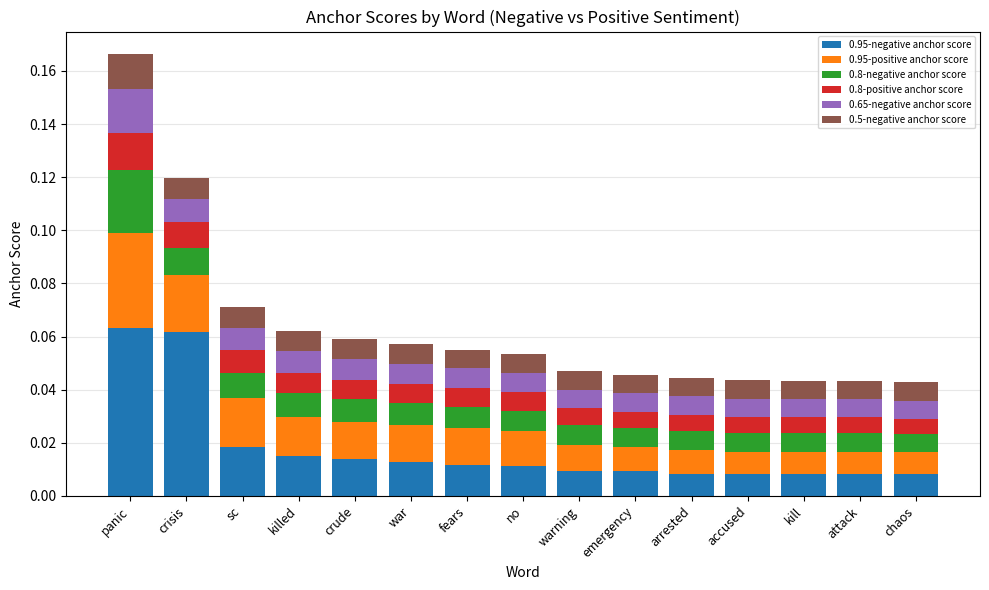

How many categories are shown in the chart?

15